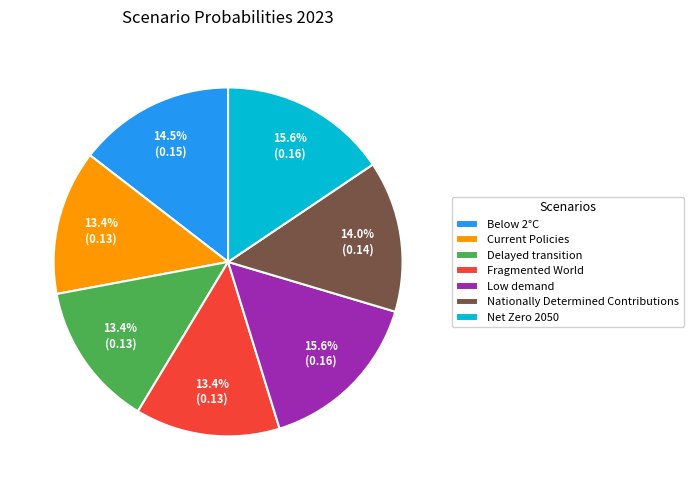

What percentage do Below 2°C and Fragmented World together represent?

27.9%